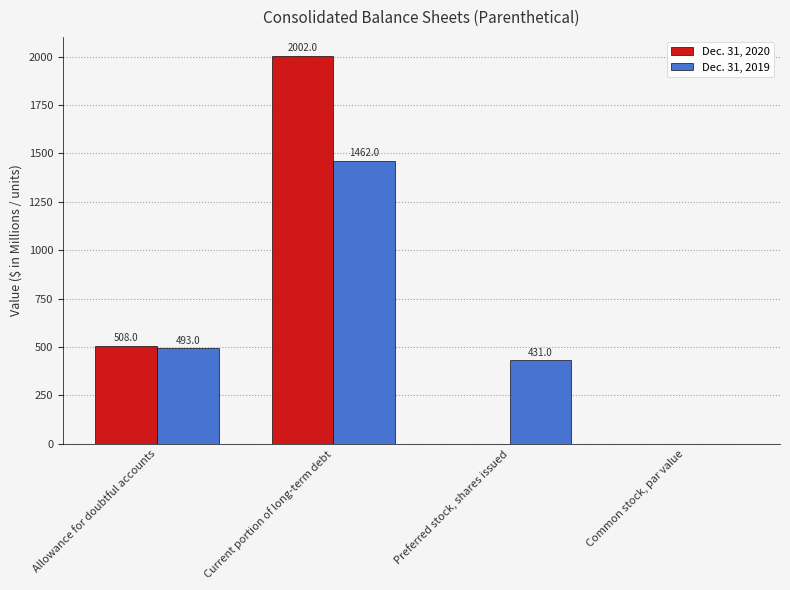

Read the Dec. 31, 2020 value at Allowance for doubtful accounts.

508.0